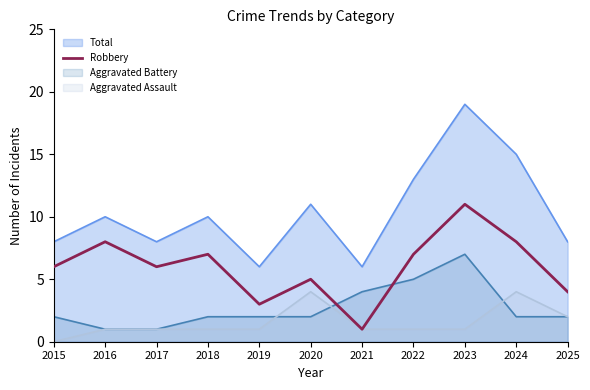

How many lines are shown in the chart?

4